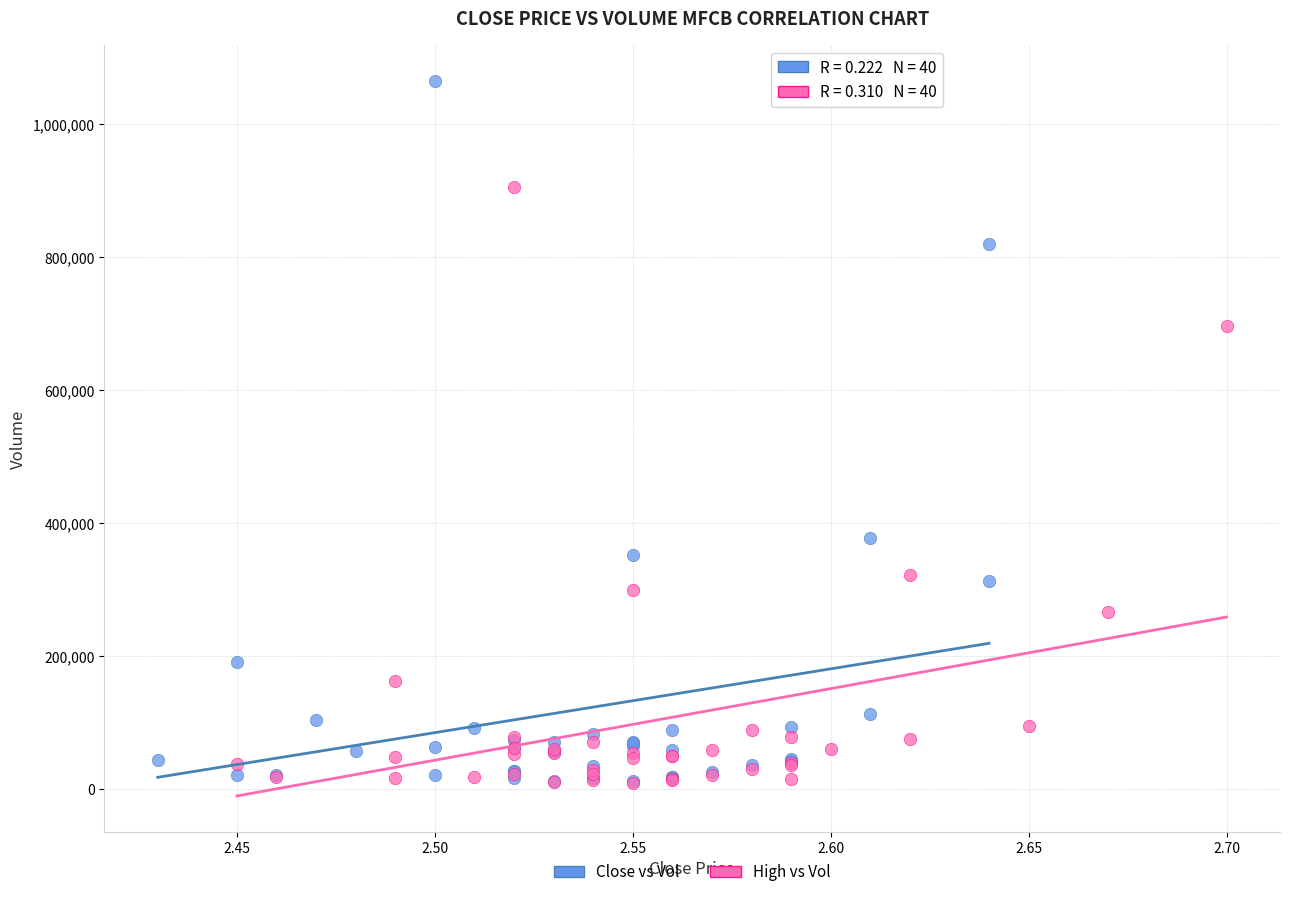

Which series contains the highest Y value?

Close vs Vol